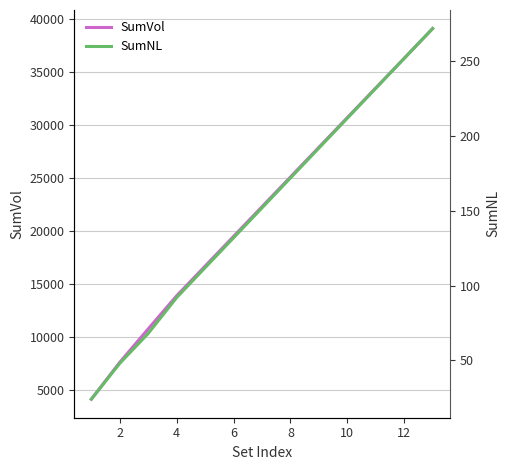

What are all the series names shown in the legend?

SumVol, SumNL